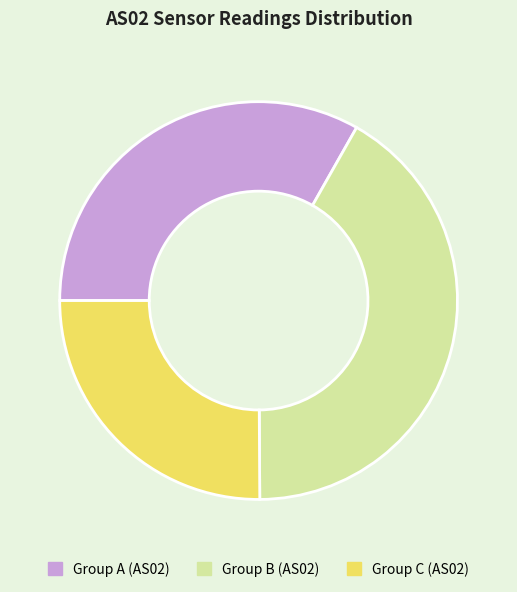

How many slices are in this pie chart?

3